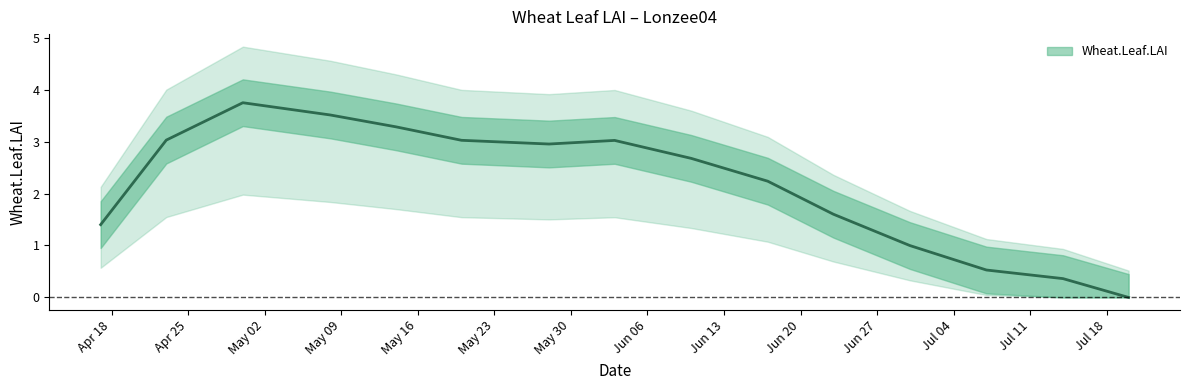

Rank the categories by value from lowest to highest.

2005-07-20, 2005-07-14, 2005-07-07, 2005-06-30, 2005-04-17, 2005-06-23, 2005-06-17, 2005-06-10, 2005-05-28, 2005-06-03, 2005-05-20, 2005-04-23, 2005-05-14, 2005-05-08, 2005-04-30